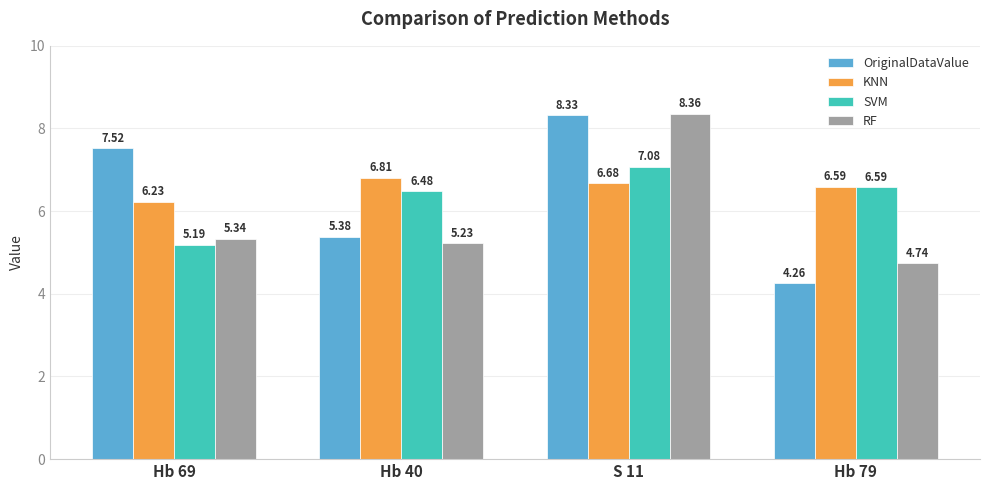

Which label corresponds to the largest value in the chart?

S 11